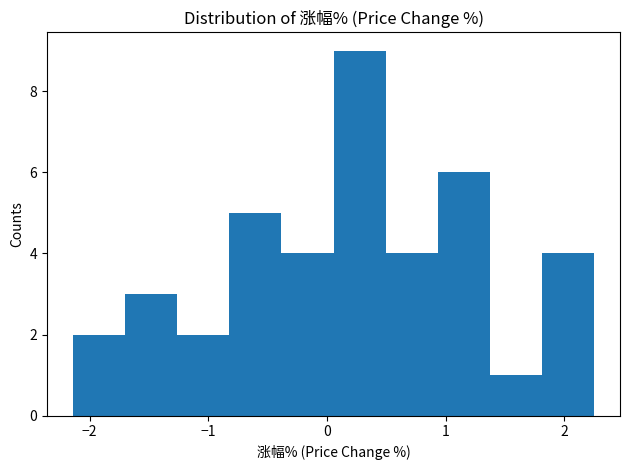

Which range on the x-axis has the tallest bar?

0.1 to 0.5